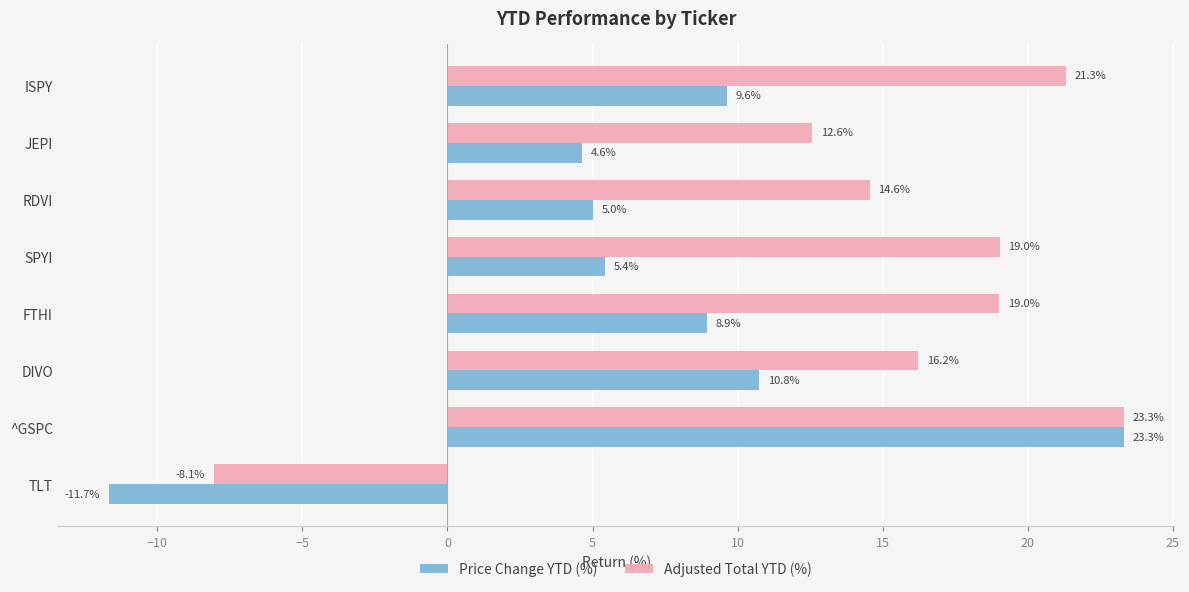

List the labels in order of Price Change YTD (%) value, smallest first.

TLT, JEPI, RDVI, SPYI, FTHI, ISPY, DIVO, ^GSPC